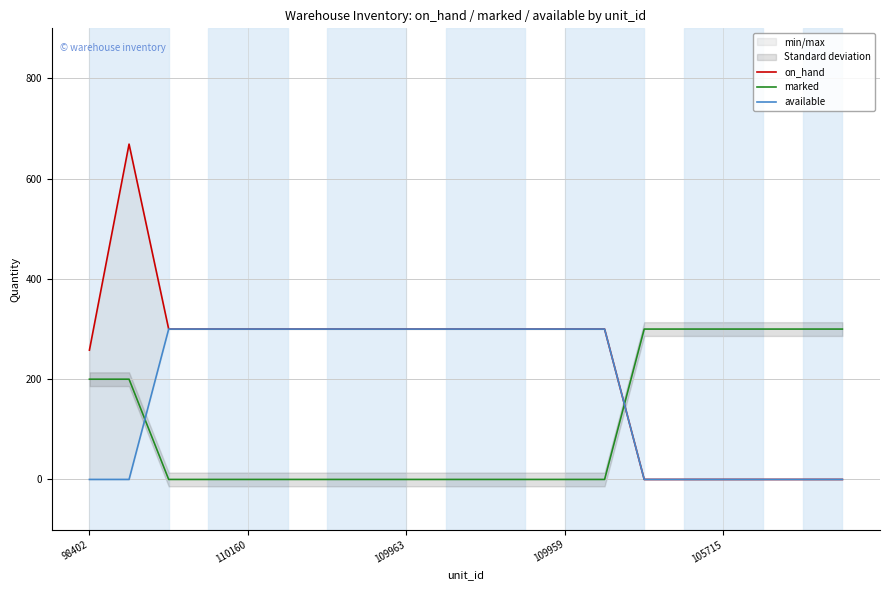

How many marked values are between 0 and 300?

20